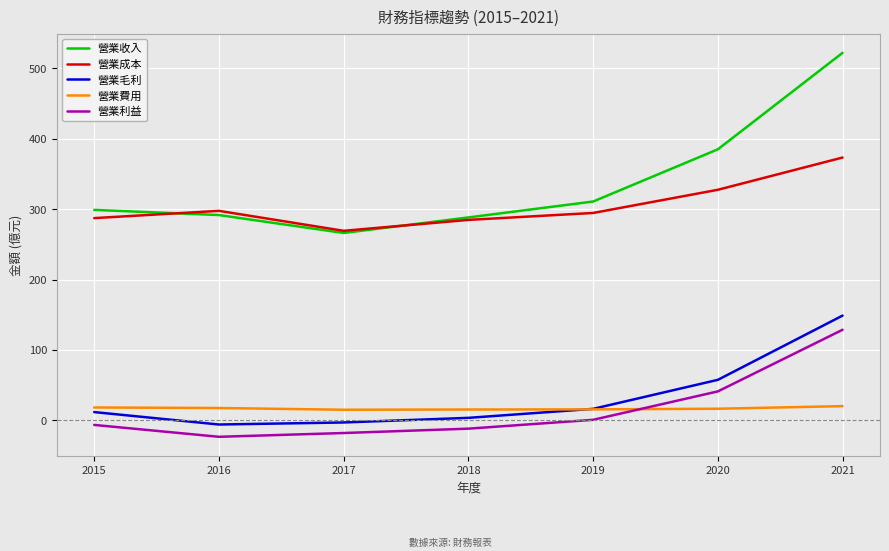

What is the sum of the 營業毛利 values at 2018 and 2017?

0.4